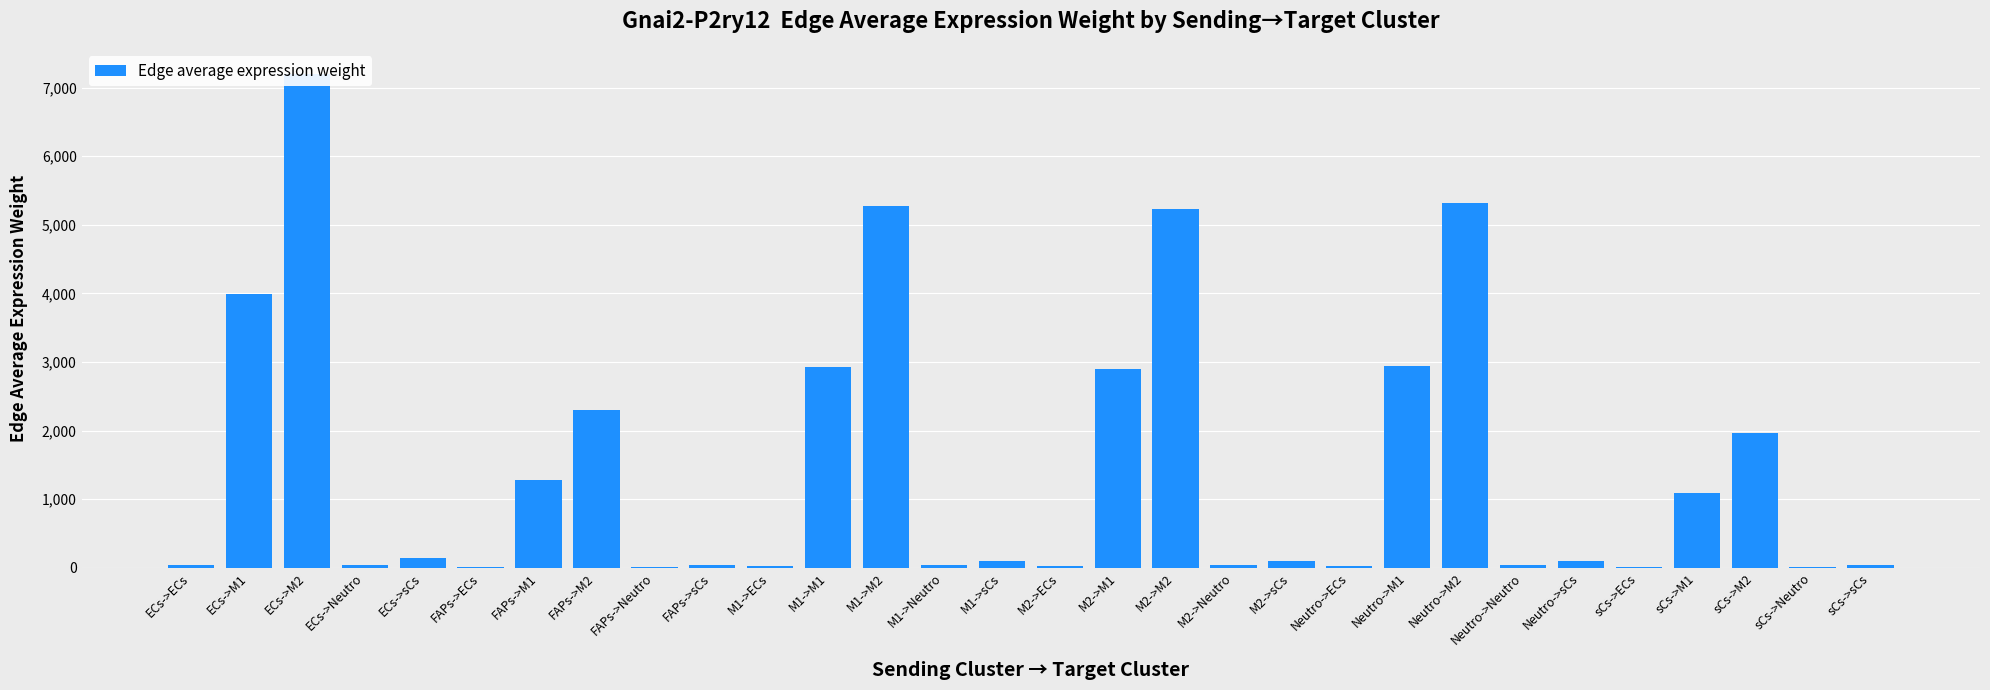

What is the difference between the maximum and minimum values?

7194.1